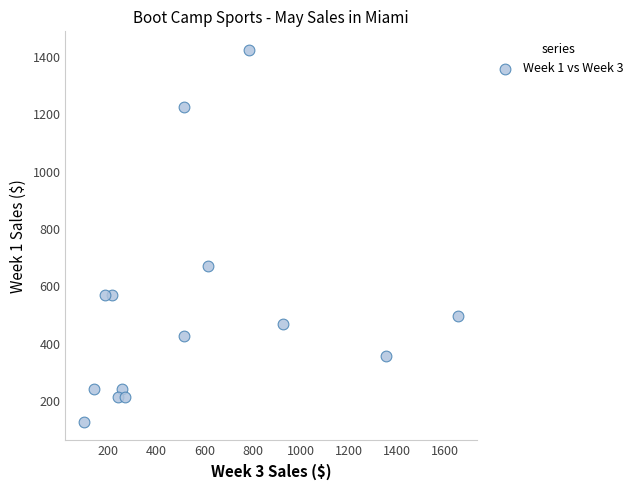

What Y value in the scatter plot is closest to 776?

669.8